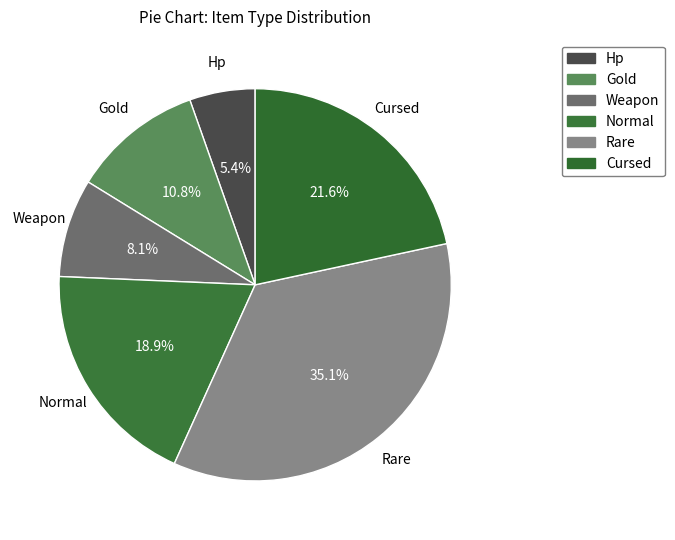

Does any single category account for the majority?

No